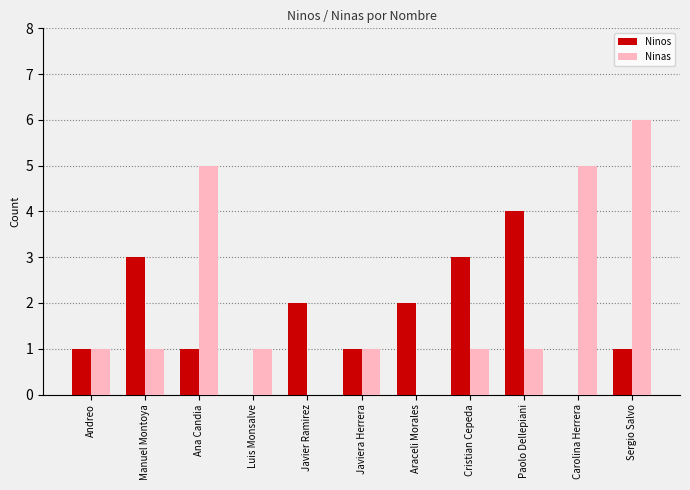

What are all the series names shown in the legend?

Ninos, Ninas